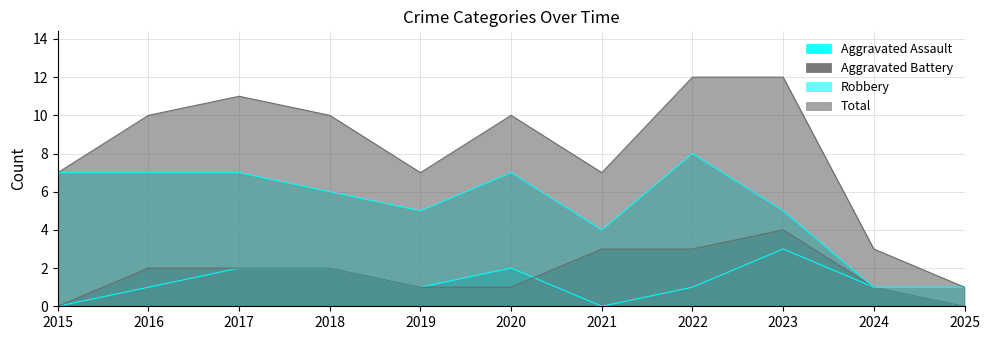

True or false: Total and Robbery intersect in this chart.

False